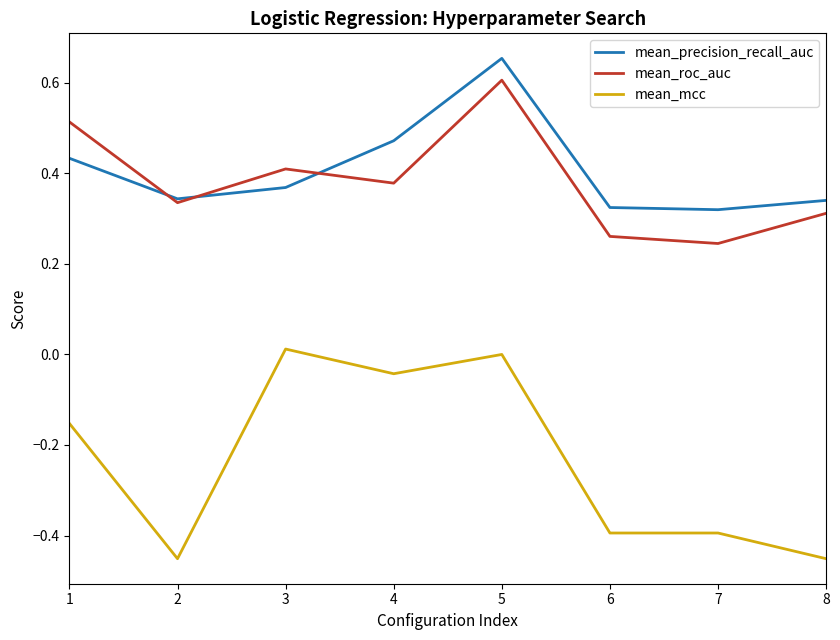

What is the spread (max minus min) of values at 8?

0.8